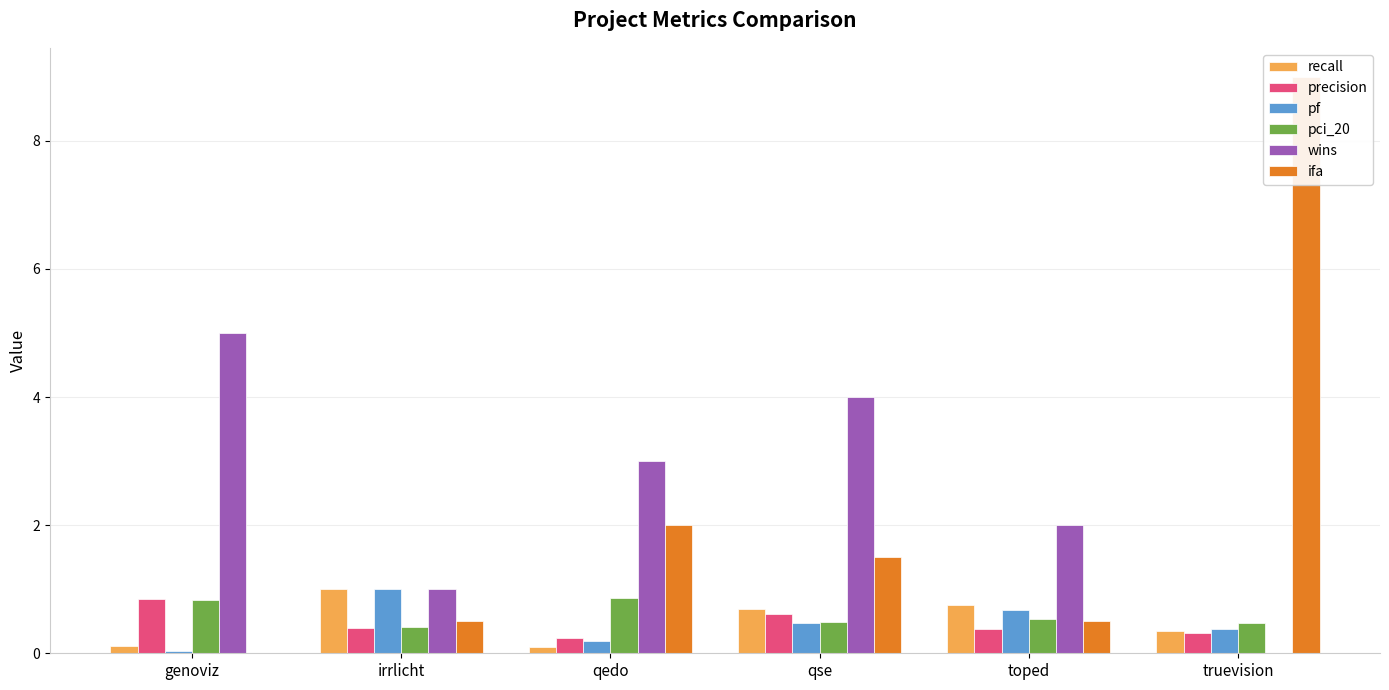

Reading left to right, transcribe all the data shown in this chart.

recall: 0.1	1.0	0.1	0.7	0.8	0.4
precision: 0.8	0.4	0.2	0.6	0.4	0.3
pf: 0.0	1.0	0.2	0.5	0.7	0.4
pci_20: 0.8	0.4	0.9	0.5	0.5	0.5
wins: 5.0	1.0	3.0	4.0	2.0	0.0
ifa: 0.0	0.5	2.0	1.5	0.5	9.0